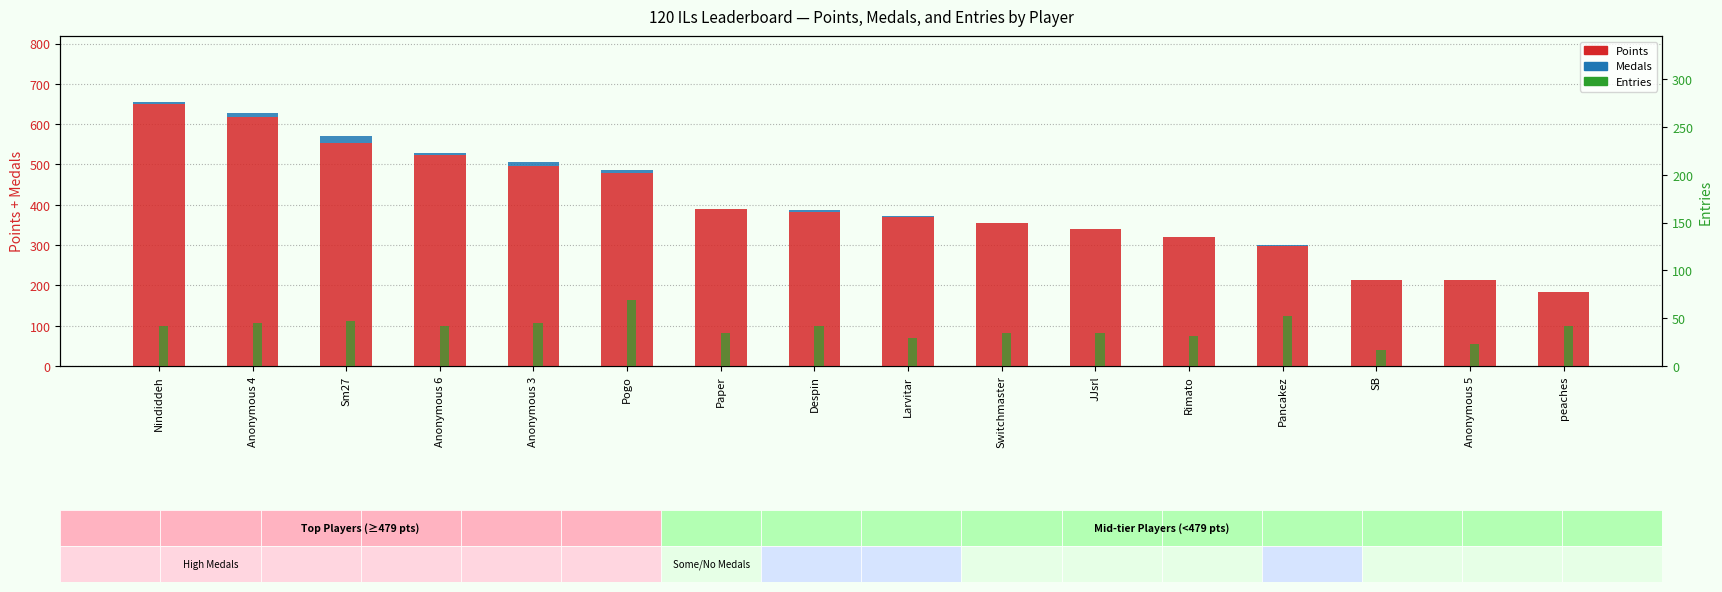

Rank the series by their maximum value, from lowest to highest.

Medals, Entries, Points